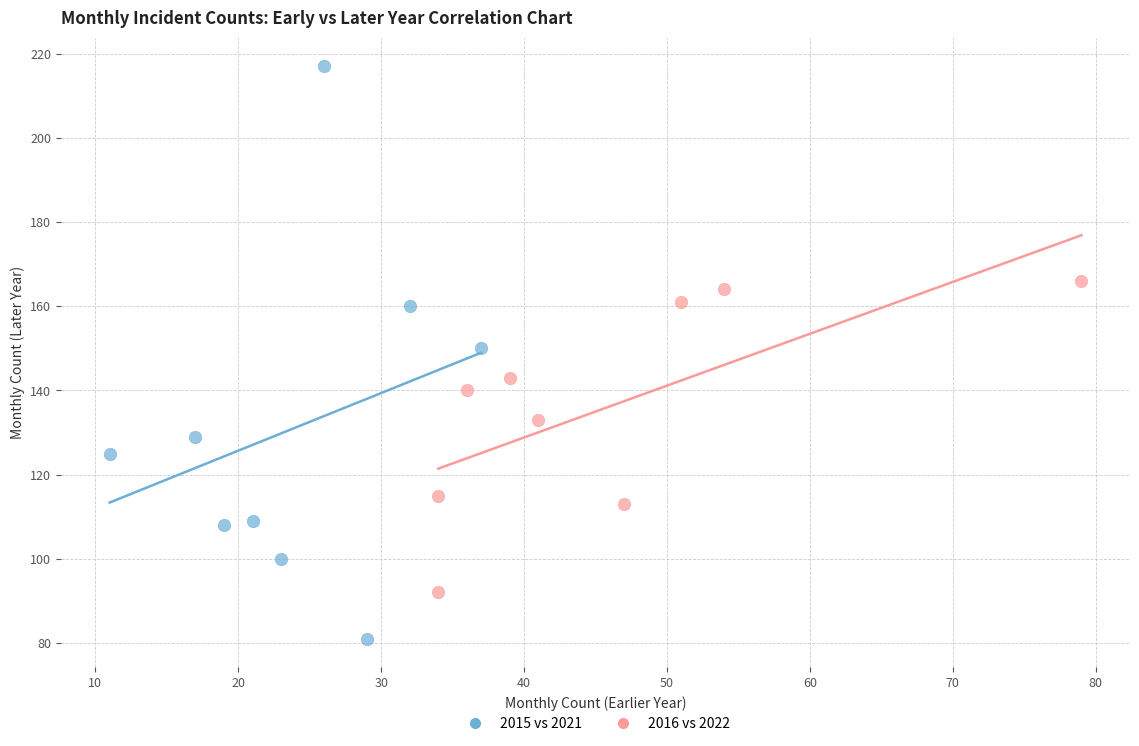

Which series contains the highest Y value?

2015 vs 2021